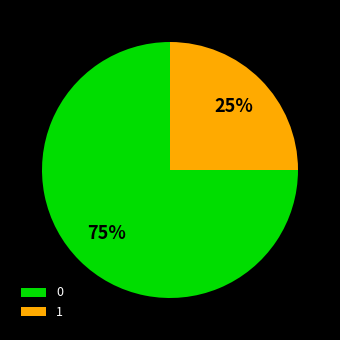

How many slices are in this pie chart?

2